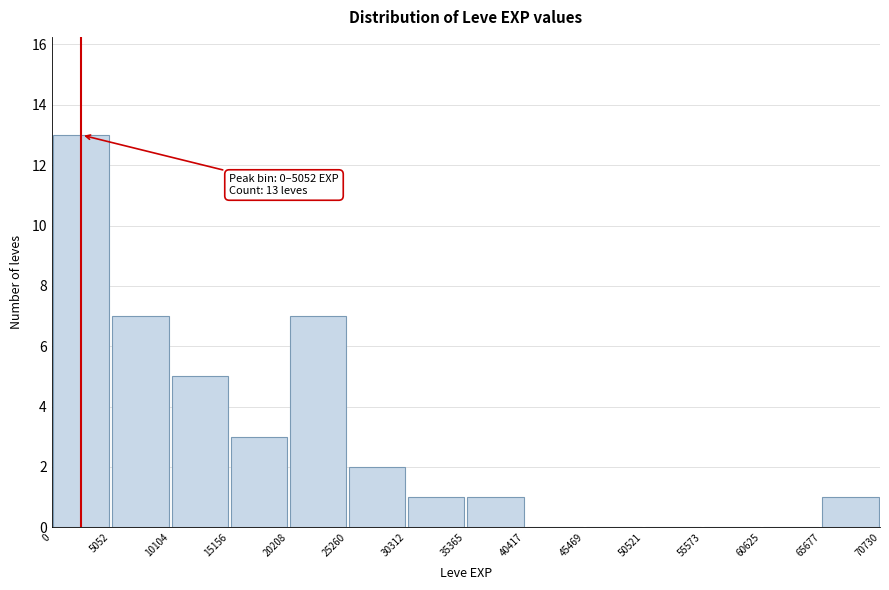

Which range on the x-axis has the tallest bar?

0 to 5052